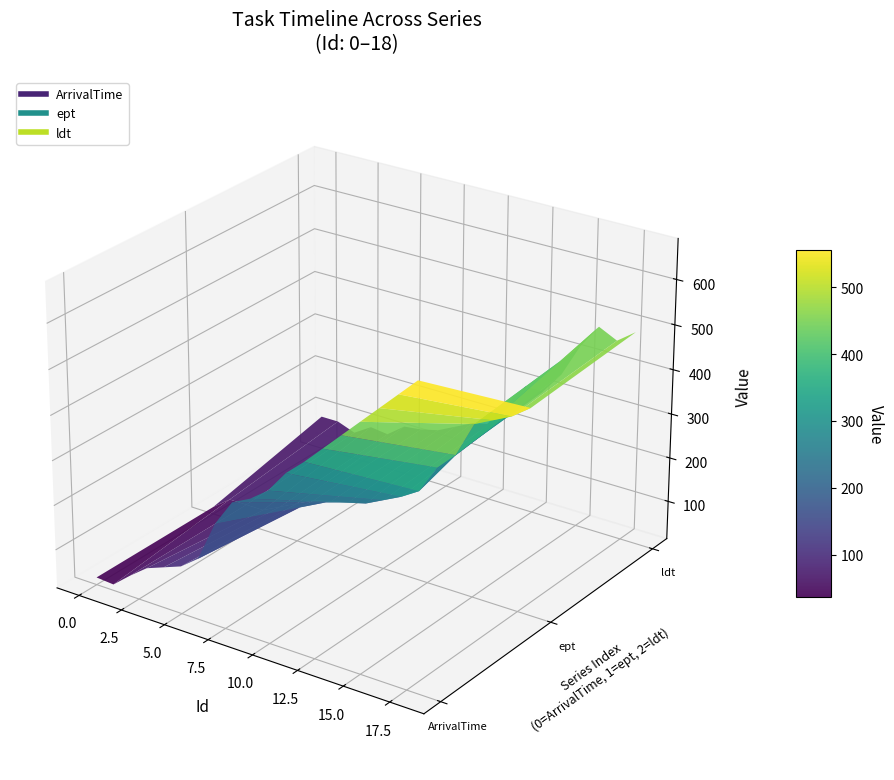

Reading left to right, extract all data points from this chart.

ArrivalTime: 0=30	1=27	2=60	3=90	4=105	5=120	6=150	7=240	8=300	9=320	10=350	11=400	12=436	13=476	14=516	15=556	16=596	17=636	18=676
ept: 0=30	1=60	2=60	3=60	4=80	5=100	6=120	7=130	8=140	9=150	10=170	11=190	12=215	13=280	14=320	15=400	16=420	17=440	18=470
ldt: 0=90	1=90	2=75	3=100	4=95	5=125	6=130	7=140	8=160	9=180	10=190	11=220	12=300	13=300	14=350	15=425	16=480	17=460	18=490